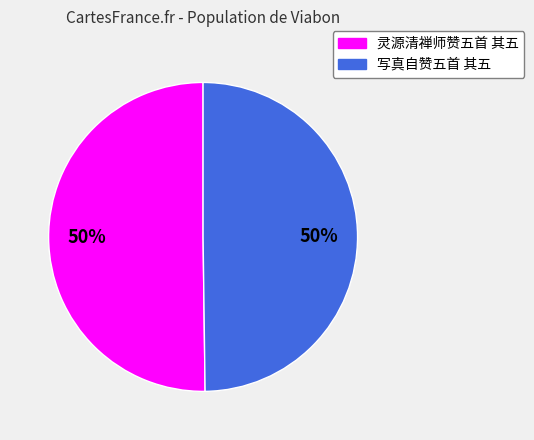

To the nearest percent, what percentage of the pie is 写真自赞五首 其五?

50%